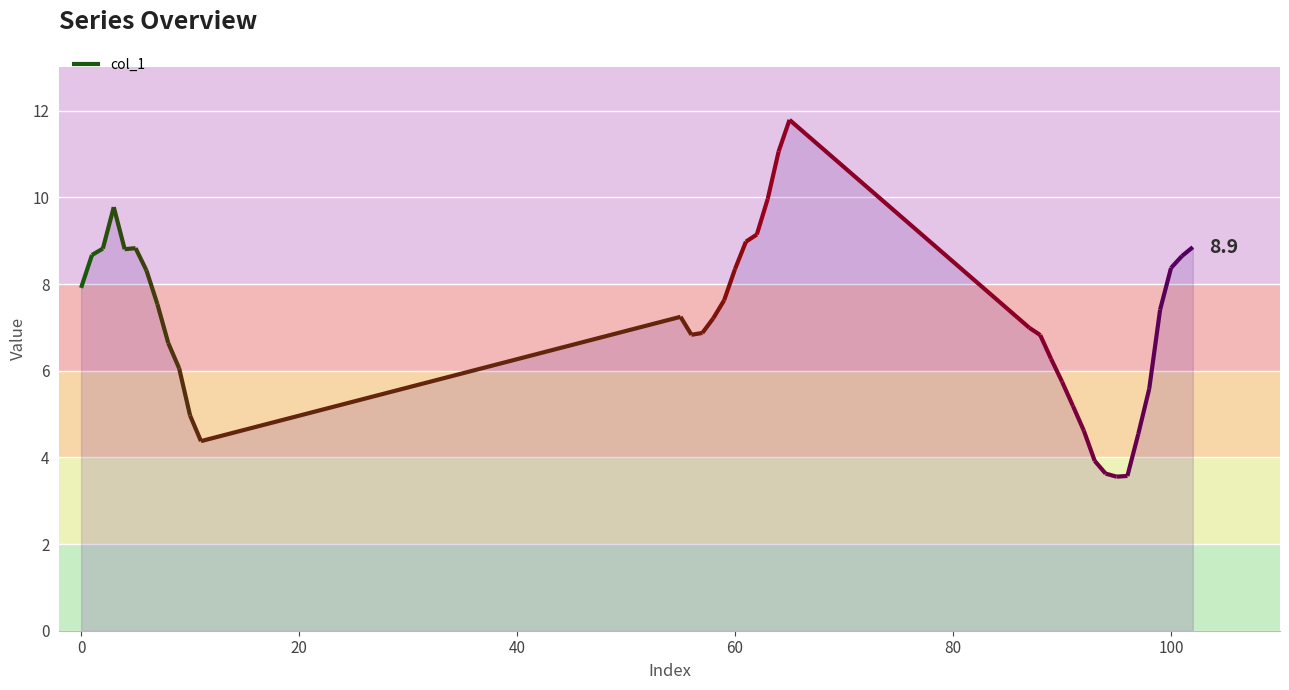

What is the value of the 10th point from the left?

6.1